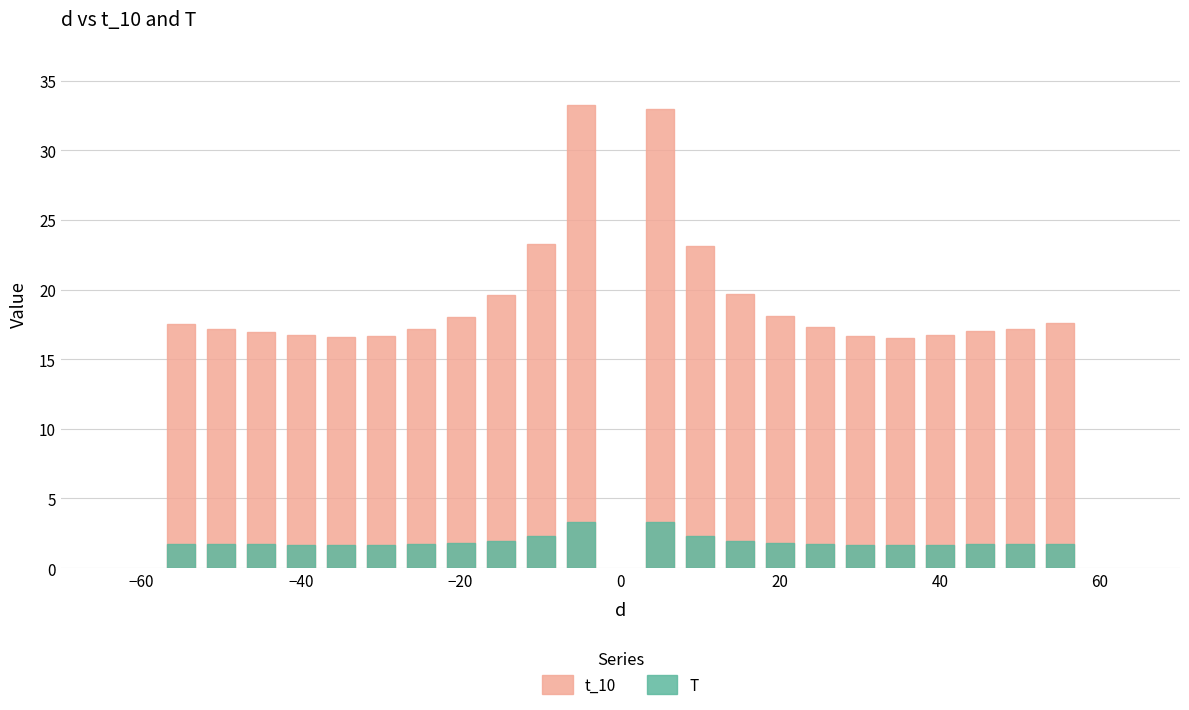

What are all the series names shown in the legend?

t_10, T